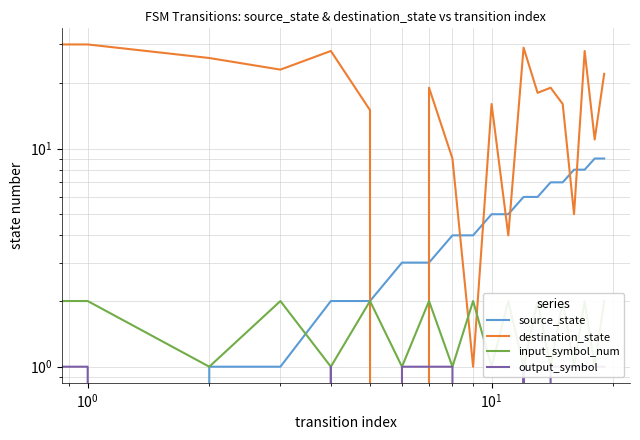

Which series has the largest total across all categories?

destination_state